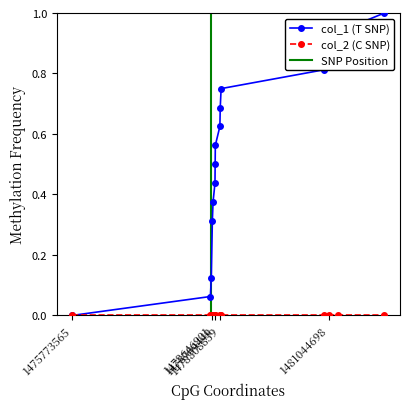

True or false: col_1 (T SNP) has more than 1 points higher than both neighbors.

False